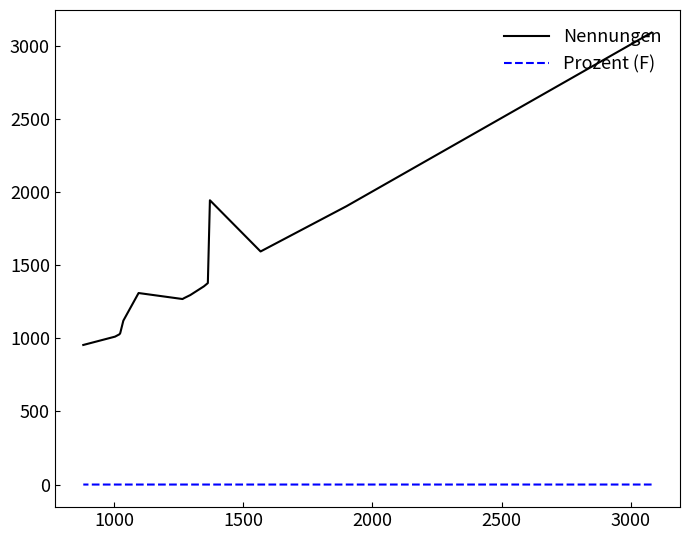

In Nennungen, how many points are lower than both neighbors (excluding endpoints)?

2